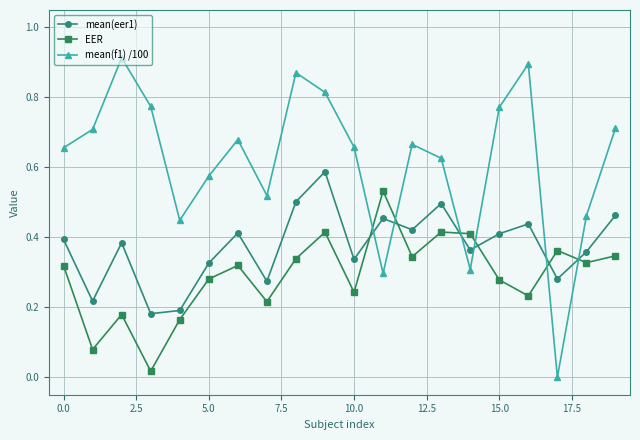

In mean(eer1), how many points are lower than both neighbors (excluding endpoints)?

7